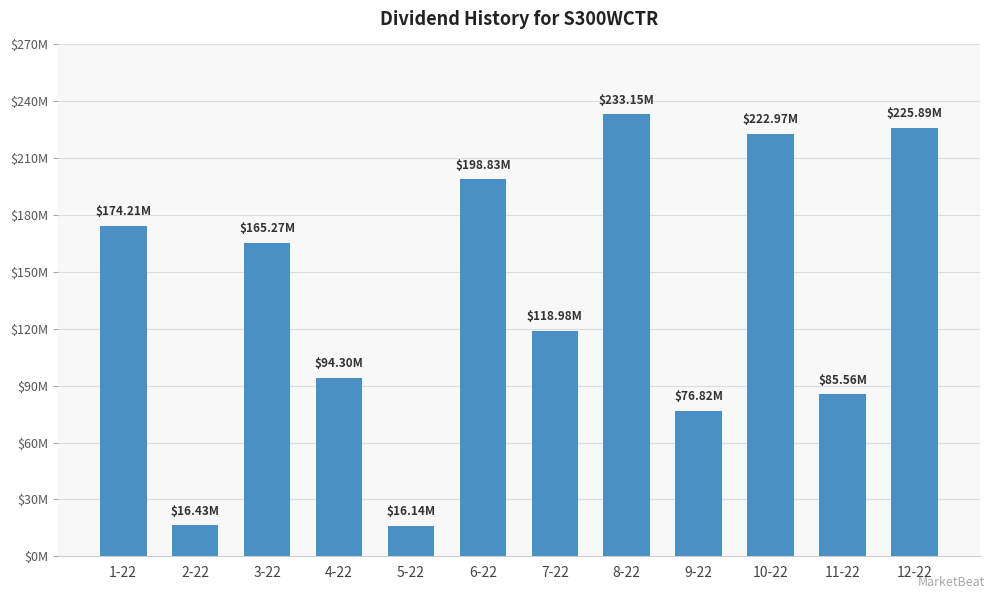

Does the chart contain stacked bars?

No